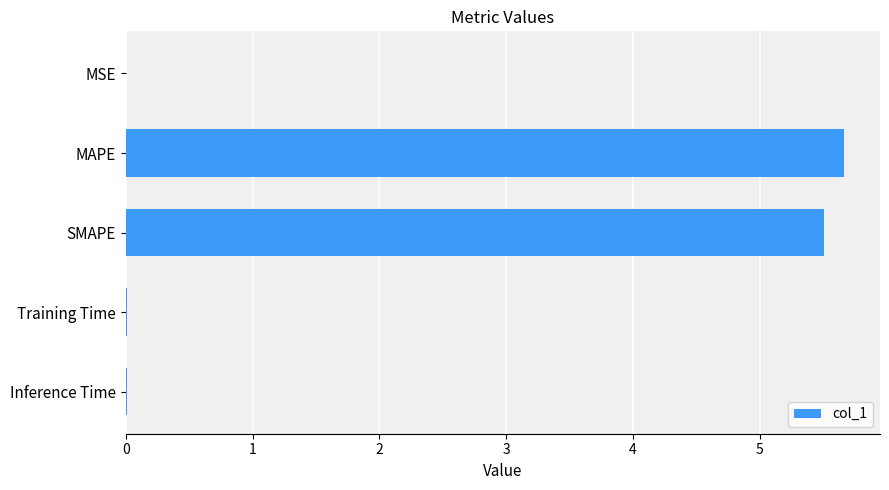

True or false: the data shows 7.2 at SMAPE.

False